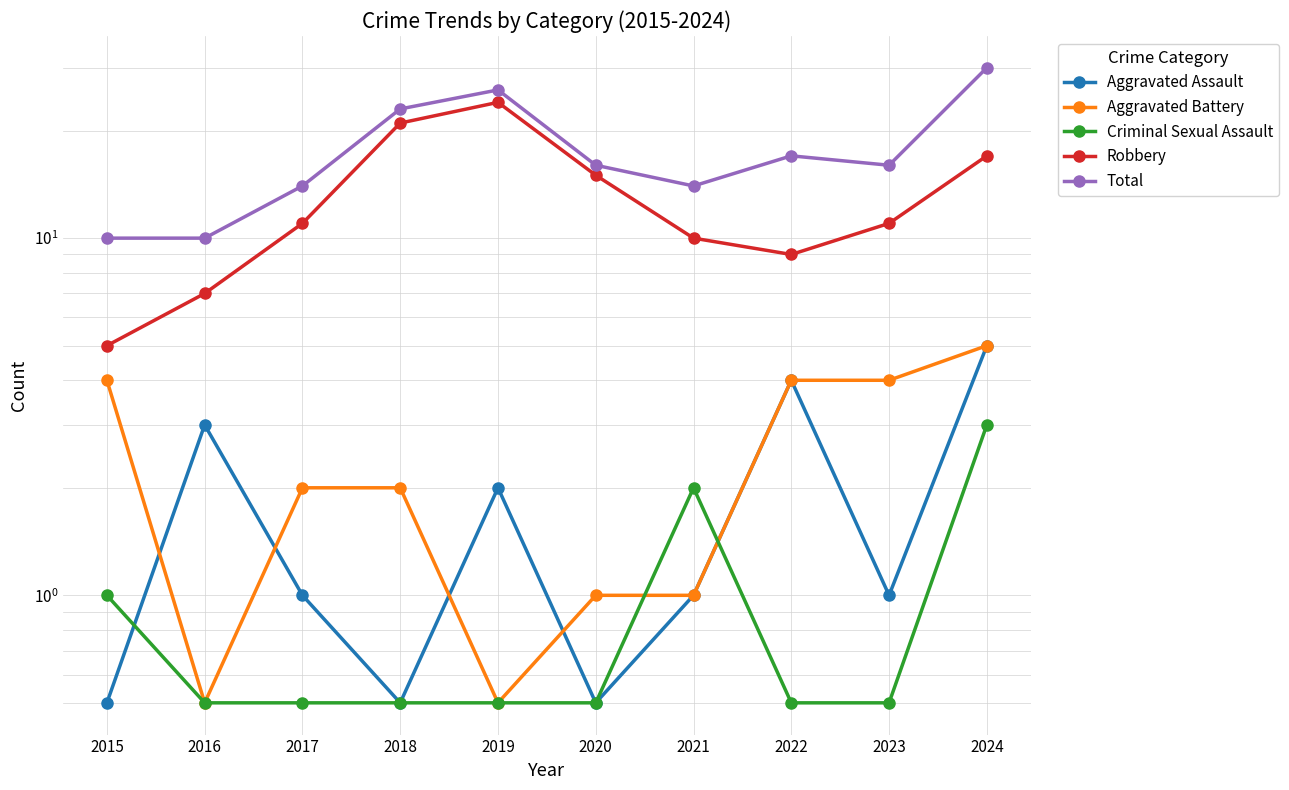

What is the value of the Criminal Sexual Assault point at the 7th from the left?

2.0